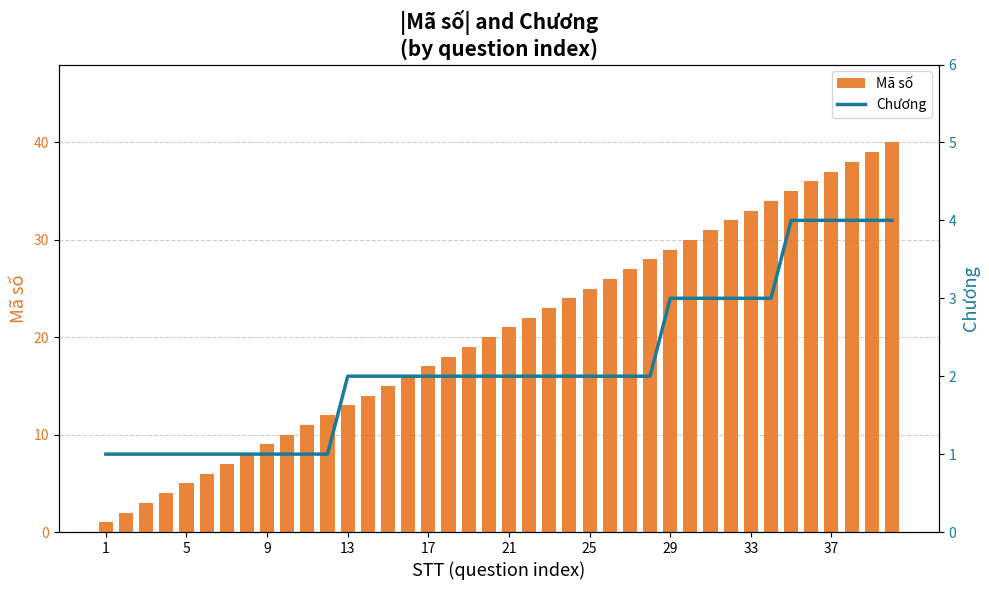

The value of Mã số at 17 is 6. True or false?

False